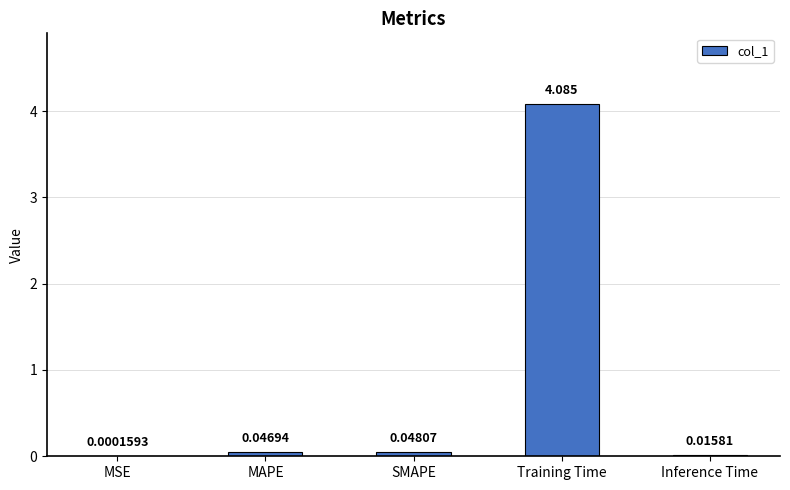

Between SMAPE and Training Time, which is larger?

Training Time